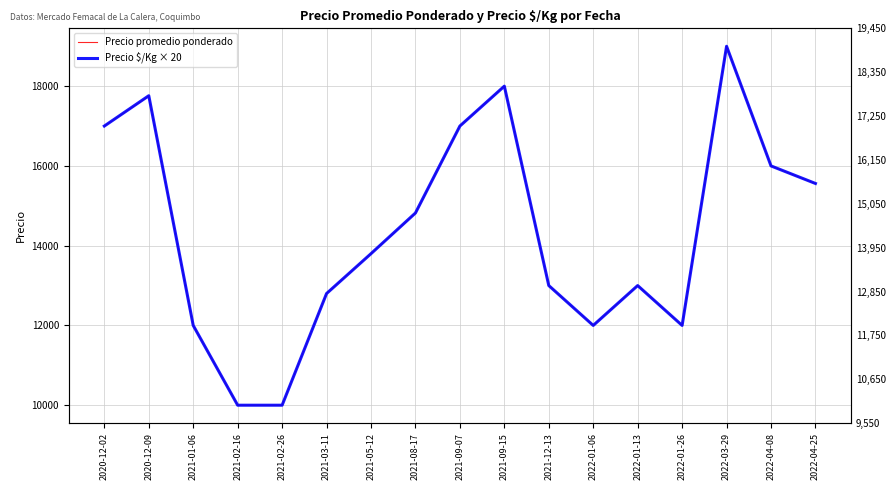

Rank the series at 2022-01-13 from highest to lowest value.

Precio promedio ponderado, Precio $/Kg × 20